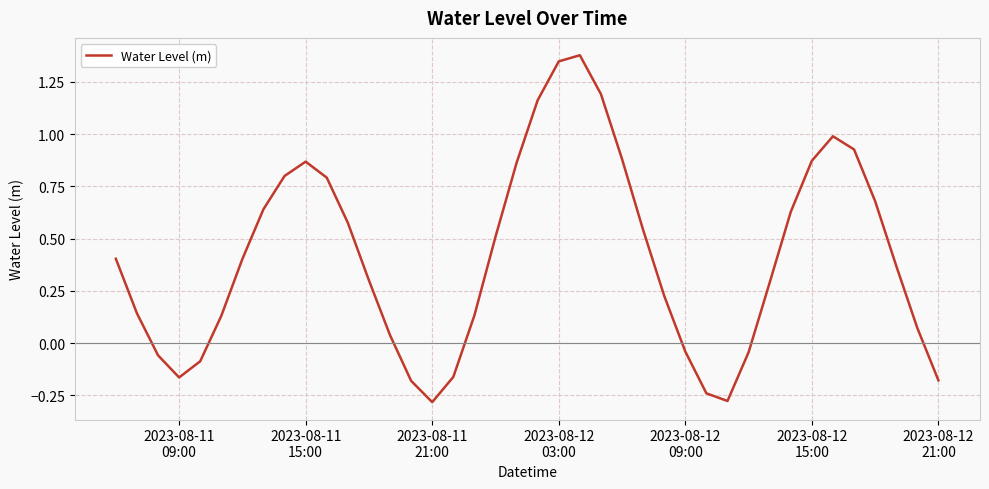

How many distinct data groups are displayed?

1